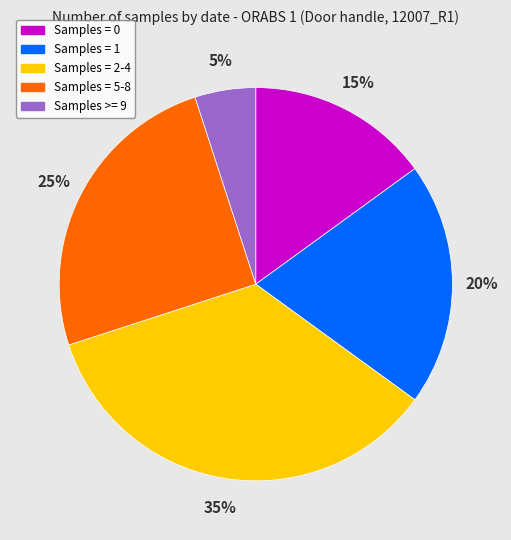

Does any single category account for the majority?

No